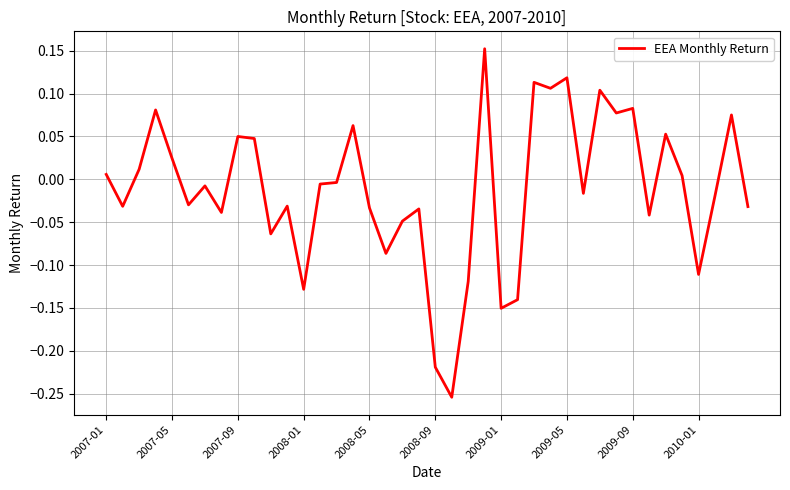

What is the difference between the maximum and minimum values?

0.4